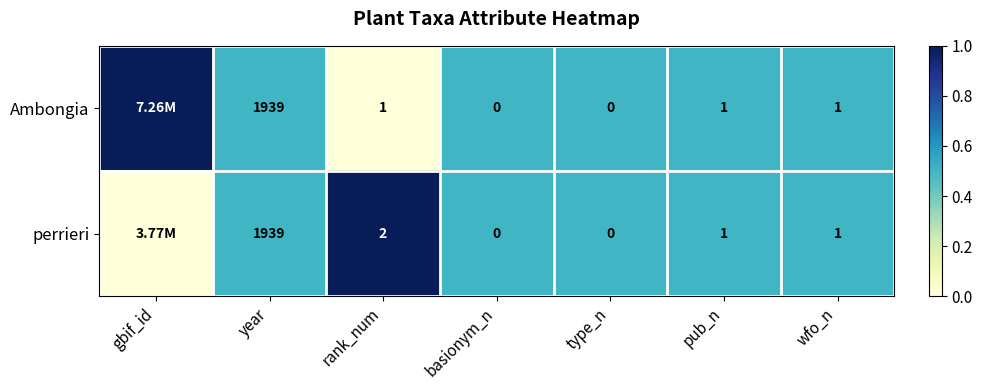

Is the value of perrieri at wfo_n greater than the value of Ambongia at year?

No